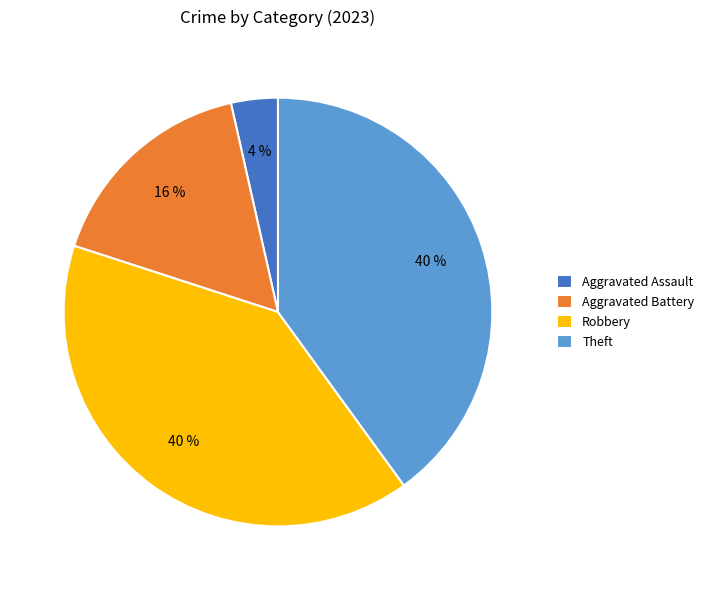

The Aggravated Battery slice represents 16% of the pie. True or false?

True